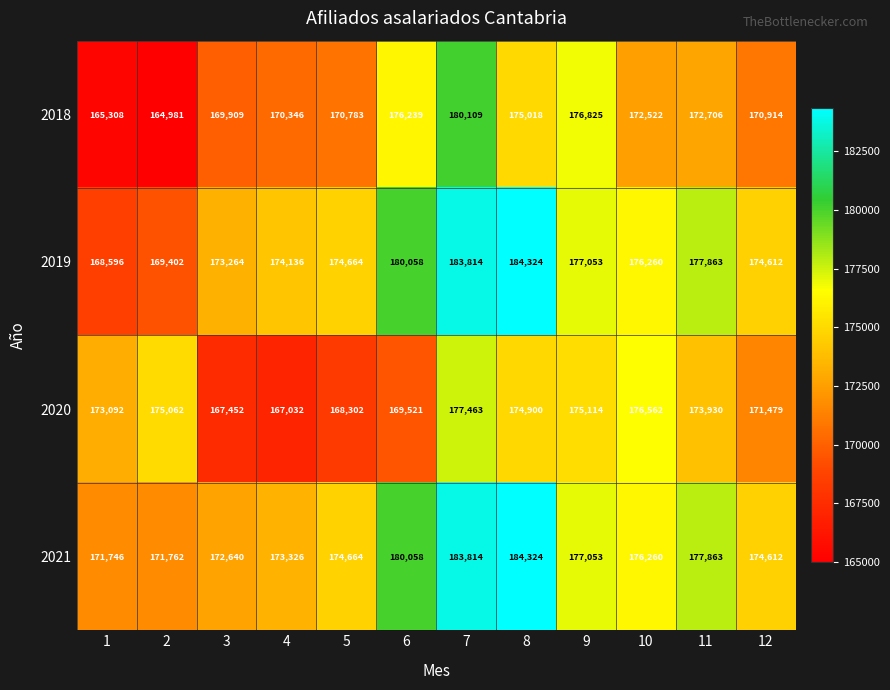

The value of 2020 at 10 is 176562. True or false?

True